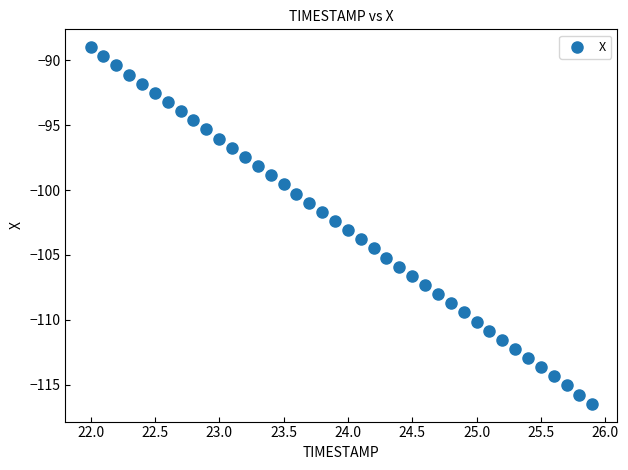

What is the range of X values (max minus min)?

3.9